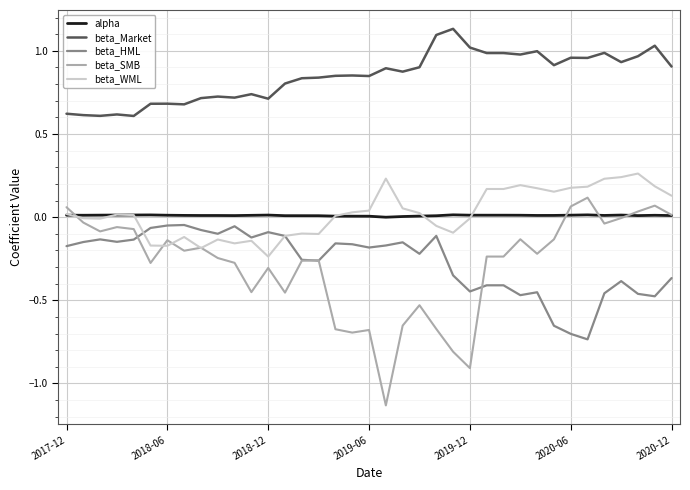

True or false: beta_Market and beta_HML intersect in this chart.

False